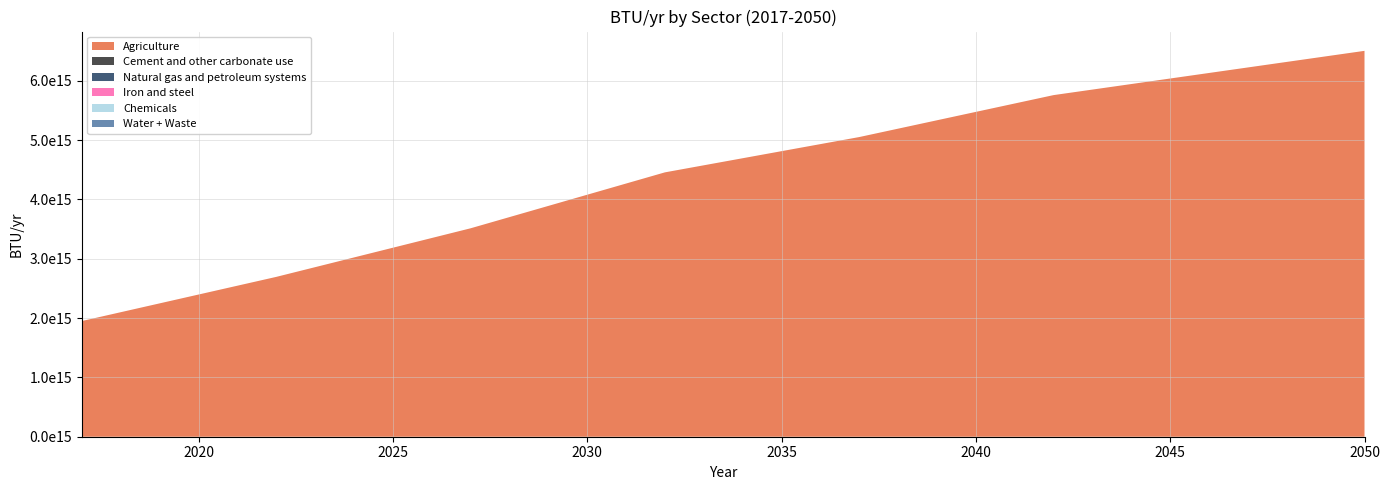

Reading left to right, list all the values displayed in this chart.

Agriculture: 2017=1950535061323057.2	2018=2099350977179630.0	2019=2248166893036203.0	2020=2396982808892776.0	2021=2545798724749348.5	2022=2694614640605921.5	2023=2858444695952492.0	2024=3022274751299062.5	2025=3186104806645633.5	2026=3349934861992203.0	2027=3513764917338773.5	2028=3702371552584362.0	2029=3890978187829950.5	2030=4079584823075539.0	2031=4268191458321127.5	2032=4456798093566715.0	2033=4575850875450833.0	2034=4694903657334951.0	2035=4813956439219070.0	2036=4933009221103188.0	2037=5052062002987306.0	2038=5193495943978894.0	2039=5334929884970481.0	2040=5476363825962069.0	2041=5617797766953656.0	2042=5759231707945245.0	2043=5852511191621208.0	2044=5945790675297170.0	2045=6039070158973135.0	2046=6132349642649097.0	2047=6225629126325060.0	2048=6318908610001024.0	2049=6412188093676987.0	2050=6505467577352951.0
Cement and other carbonate use: 2017=0.0	2018=0.0	2019=0.0	2020=0.0	2021=0.0	2022=0.0	2023=0.0	2024=0.0	2025=0.0	2026=0.0	2027=0.0	2028=0.0	2029=0.0	2030=0.0	2031=0.0	2032=0.0	2033=0.0	2034=0.0	2035=0.0	2036=0.0	2037=0.0	2038=0.0	2039=0.0	2040=0.0	2041=0.0	2042=0.0	2043=0.0	2044=0.0	2045=0.0	2046=0.0	2047=0.0	2048=0.0	2049=0.0	2050=0.0
Natural gas and petroleum systems: 2017=0.0	2018=0.0	2019=0.0	2020=0.0	2021=0.0	2022=0.0	2023=0.0	2024=0.0	2025=0.0	2026=0.0	2027=0.0	2028=0.0	2029=0.0	2030=0.0	2031=0.0	2032=0.0	2033=0.0	2034=0.0	2035=0.0	2036=0.0	2037=0.0	2038=0.0	2039=0.0	2040=0.0	2041=0.0	2042=0.0	2043=0.0	2044=0.0	2045=0.0	2046=0.0	2047=0.0	2048=0.0	2049=0.0	2050=0.0
Iron and steel: 2017=0.0	2018=0.0	2019=0.0	2020=0.0	2021=0.0	2022=0.0	2023=0.0	2024=0.0	2025=0.0	2026=0.0	2027=0.0	2028=0.0	2029=0.0	2030=0.0	2031=0.0	2032=0.0	2033=0.0	2034=0.0	2035=0.0	2036=0.0	2037=0.0	2038=0.0	2039=0.0	2040=0.0	2041=0.0	2042=0.0	2043=0.0	2044=0.0	2045=0.0	2046=0.0	2047=0.0	2048=0.0	2049=0.0	2050=0.0
Chemicals: 2017=0.0	2018=0.0	2019=0.0	2020=0.0	2021=0.0	2022=0.0	2023=0.0	2024=0.0	2025=0.0	2026=0.0	2027=0.0	2028=0.0	2029=0.0	2030=0.0	2031=0.0	2032=0.0	2033=0.0	2034=0.0	2035=0.0	2036=0.0	2037=0.0	2038=0.0	2039=0.0	2040=0.0	2041=0.0	2042=0.0	2043=0.0	2044=0.0	2045=0.0	2046=0.0	2047=0.0	2048=0.0	2049=0.0	2050=0.0
Water + Waste: 2017=0.0	2018=0.0	2019=0.0	2020=0.0	2021=0.0	2022=0.0	2023=0.0	2024=0.0	2025=0.0	2026=0.0	2027=0.0	2028=0.0	2029=0.0	2030=0.0	2031=0.0	2032=0.0	2033=0.0	2034=0.0	2035=0.0	2036=0.0	2037=0.0	2038=0.0	2039=0.0	2040=0.0	2041=0.0	2042=0.0	2043=0.0	2044=0.0	2045=0.0	2046=0.0	2047=0.0	2048=0.0	2049=0.0	2050=0.0